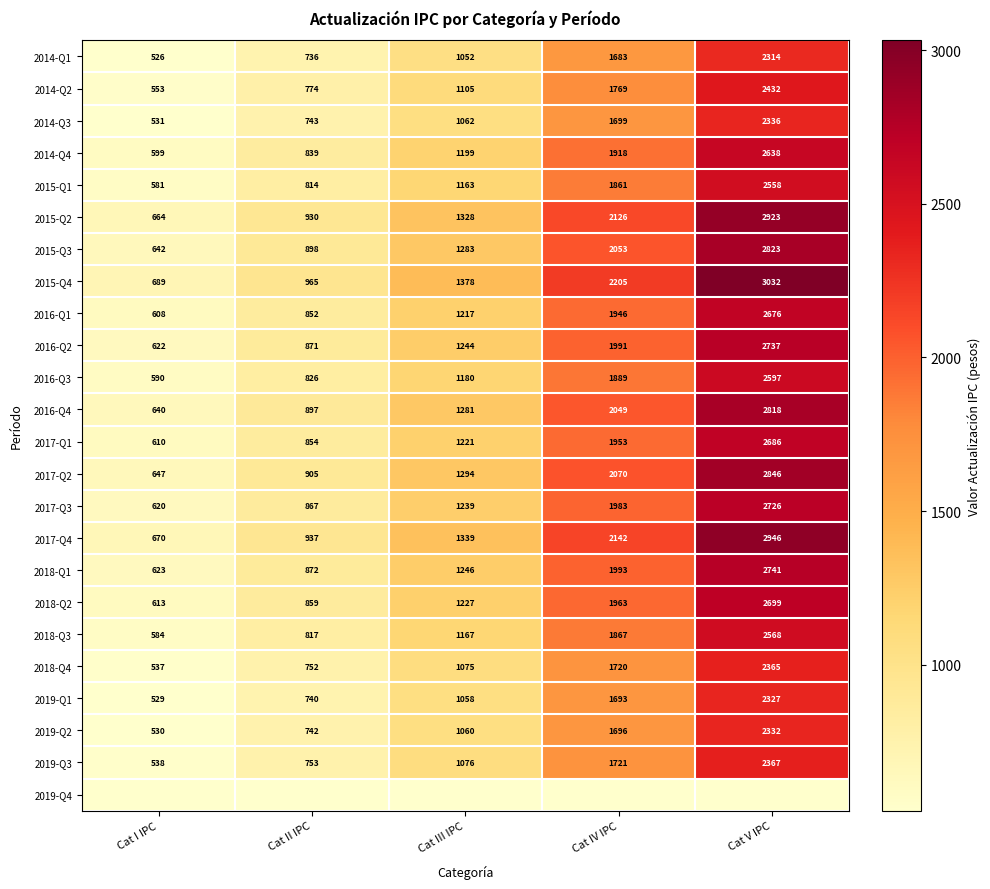

Count the number of categories in the chart.

5